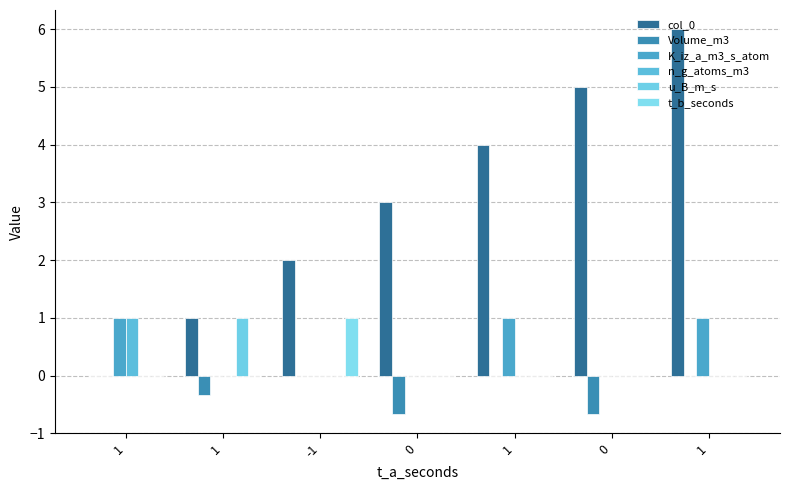

What is the smallest value displayed?

-0.7